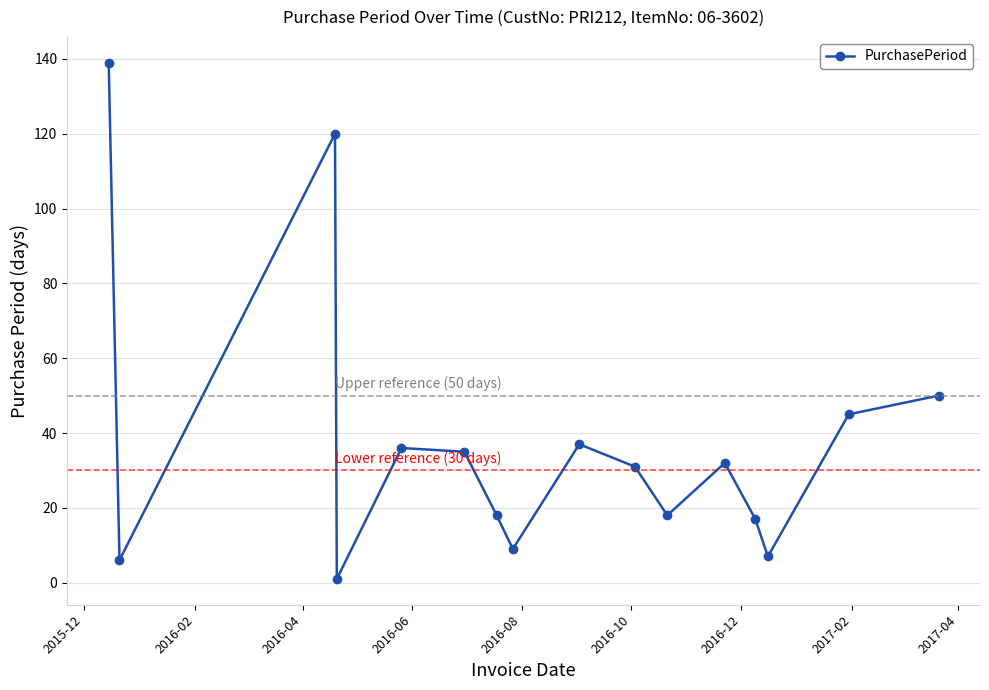

How many lines are shown in the chart?

1